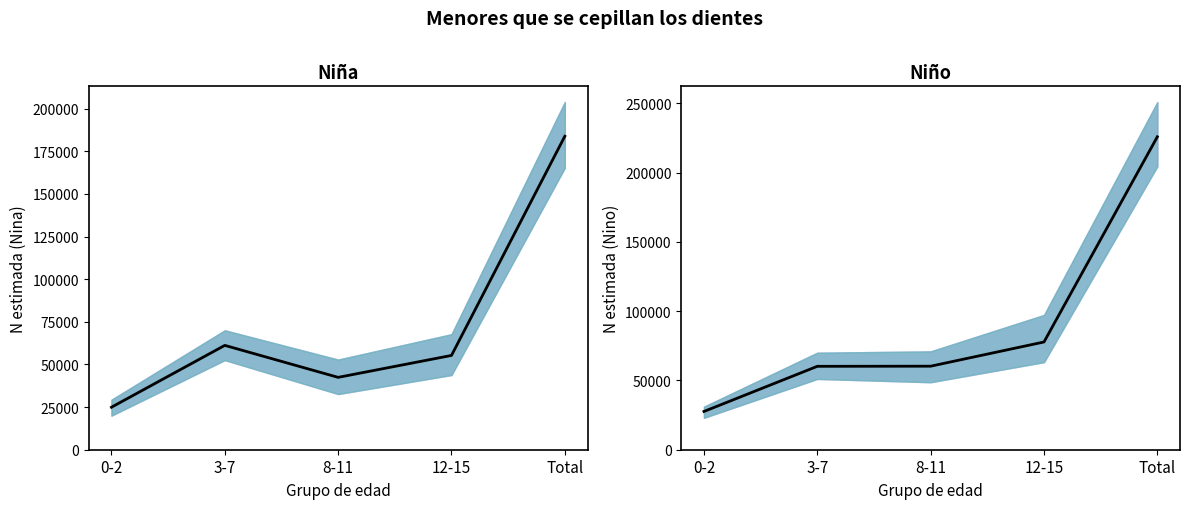

Which has a higher value, 3-7 or 12-15?

3-7